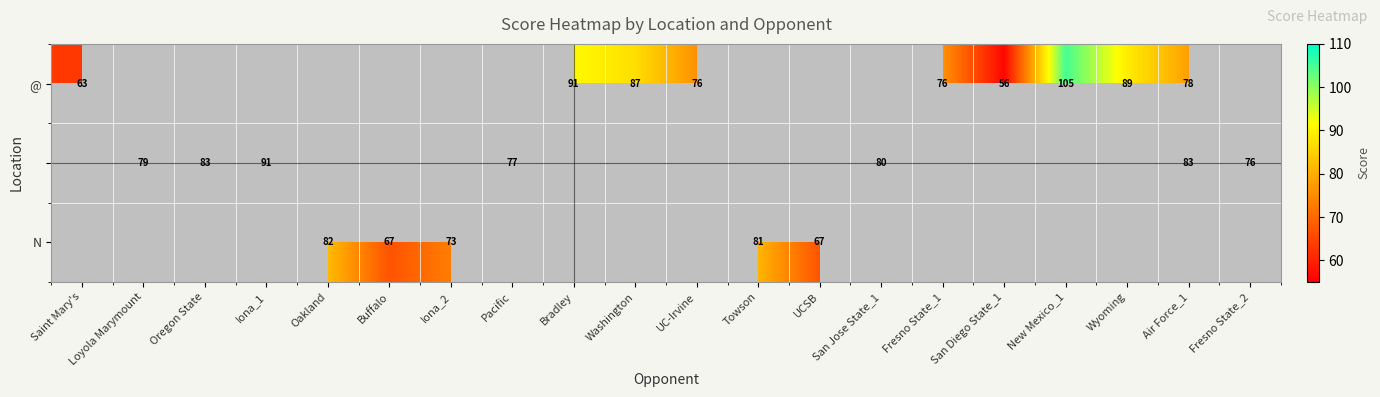

Is it true that @ equals 41 at Bradley?

False